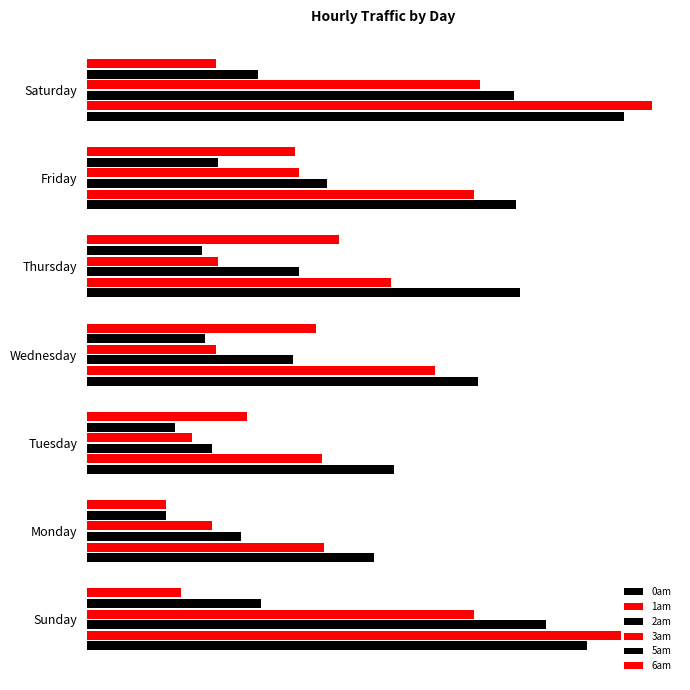

What are all the series names shown in the legend?

0am, 1am, 2am, 3am, 5am, 6am